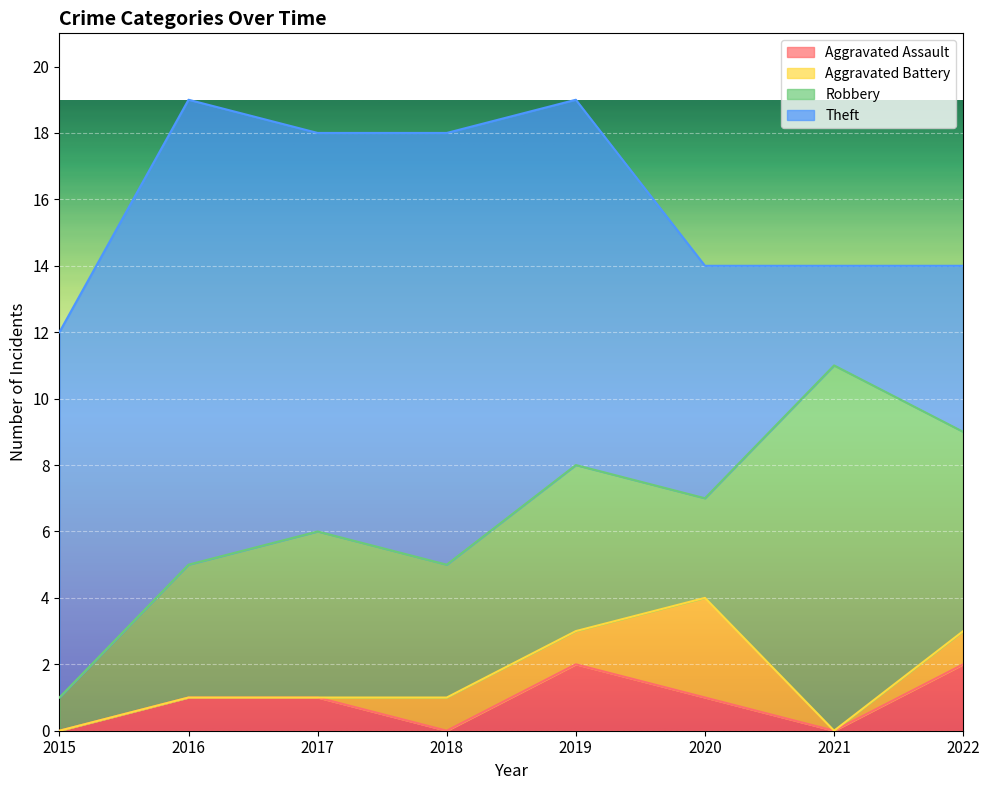

What are all the series names shown in the legend?

Aggravated Assault, Aggravated Battery, Robbery, Theft